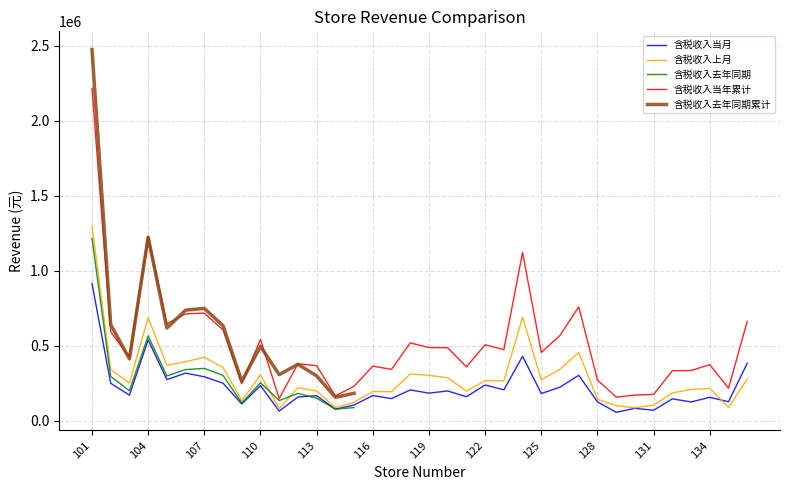

Does the chart display data point markers on the line(s)?

No